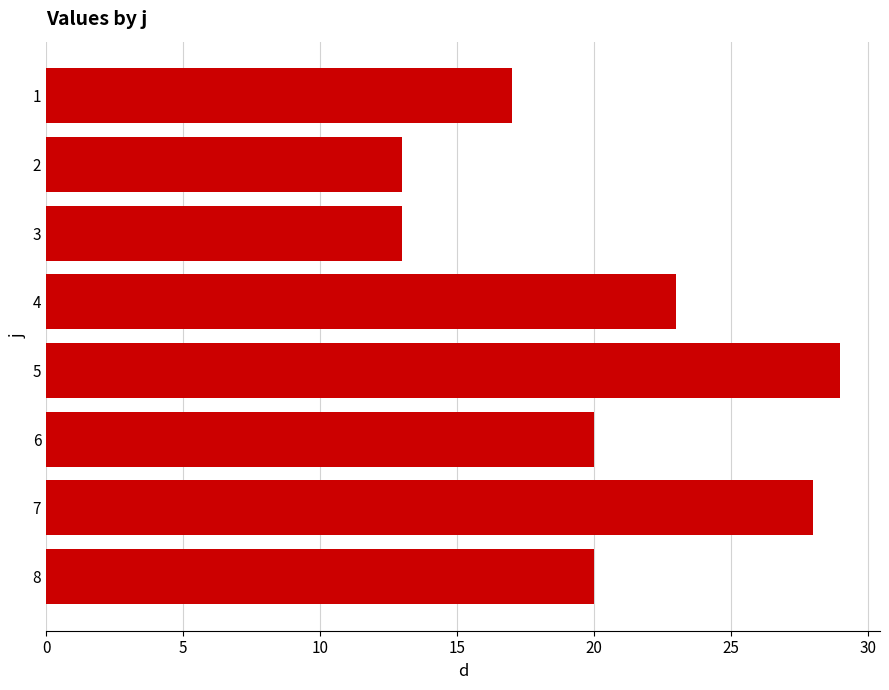

How many data points does each series have?

8